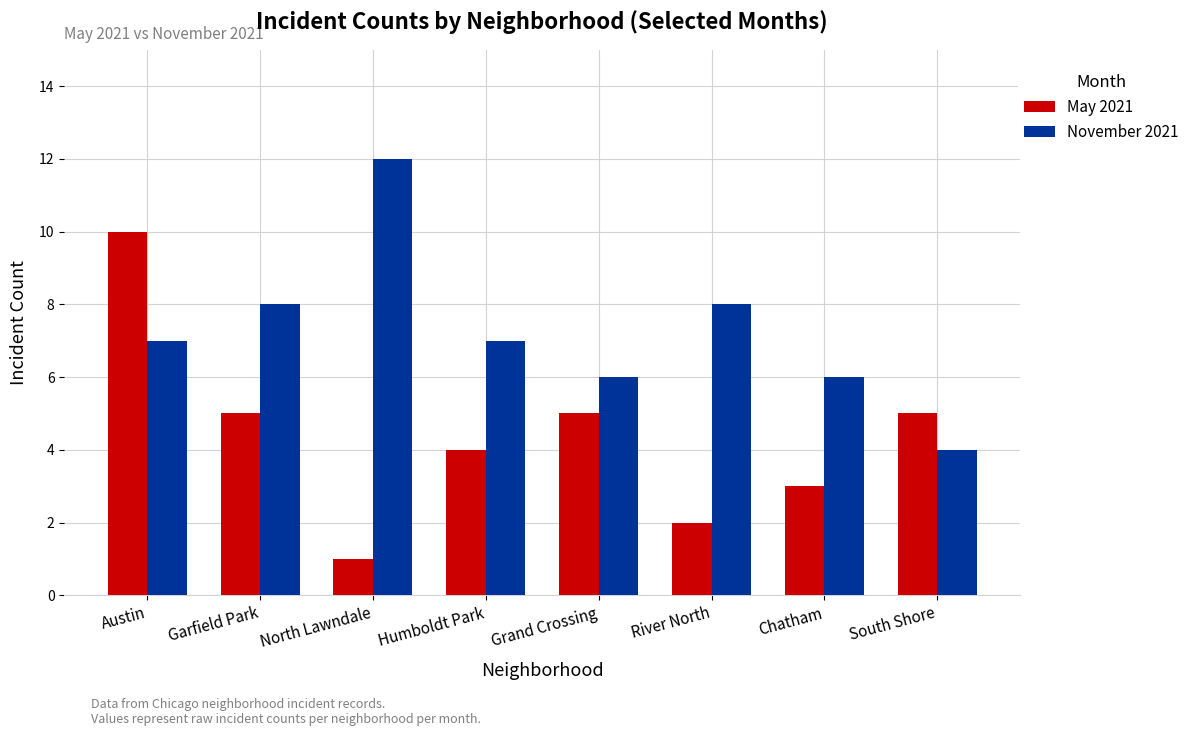

What is the sum of the May 2021 values at Garfield Park and Austin?

15